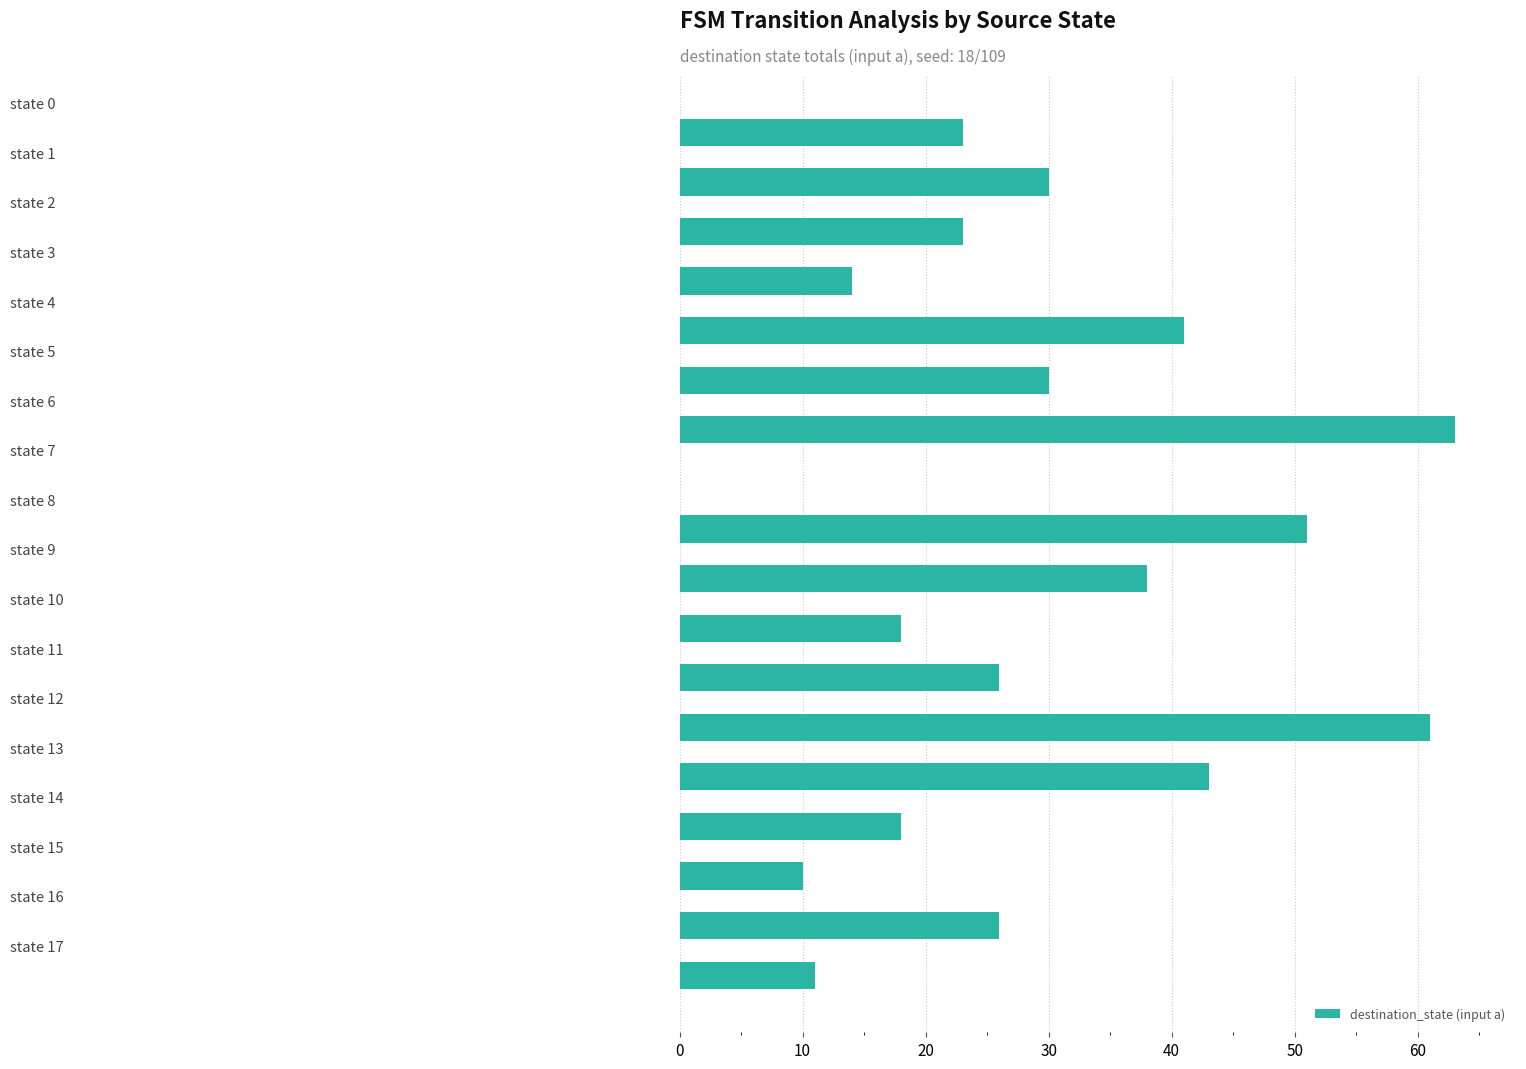

What is the greatest value displayed?

63